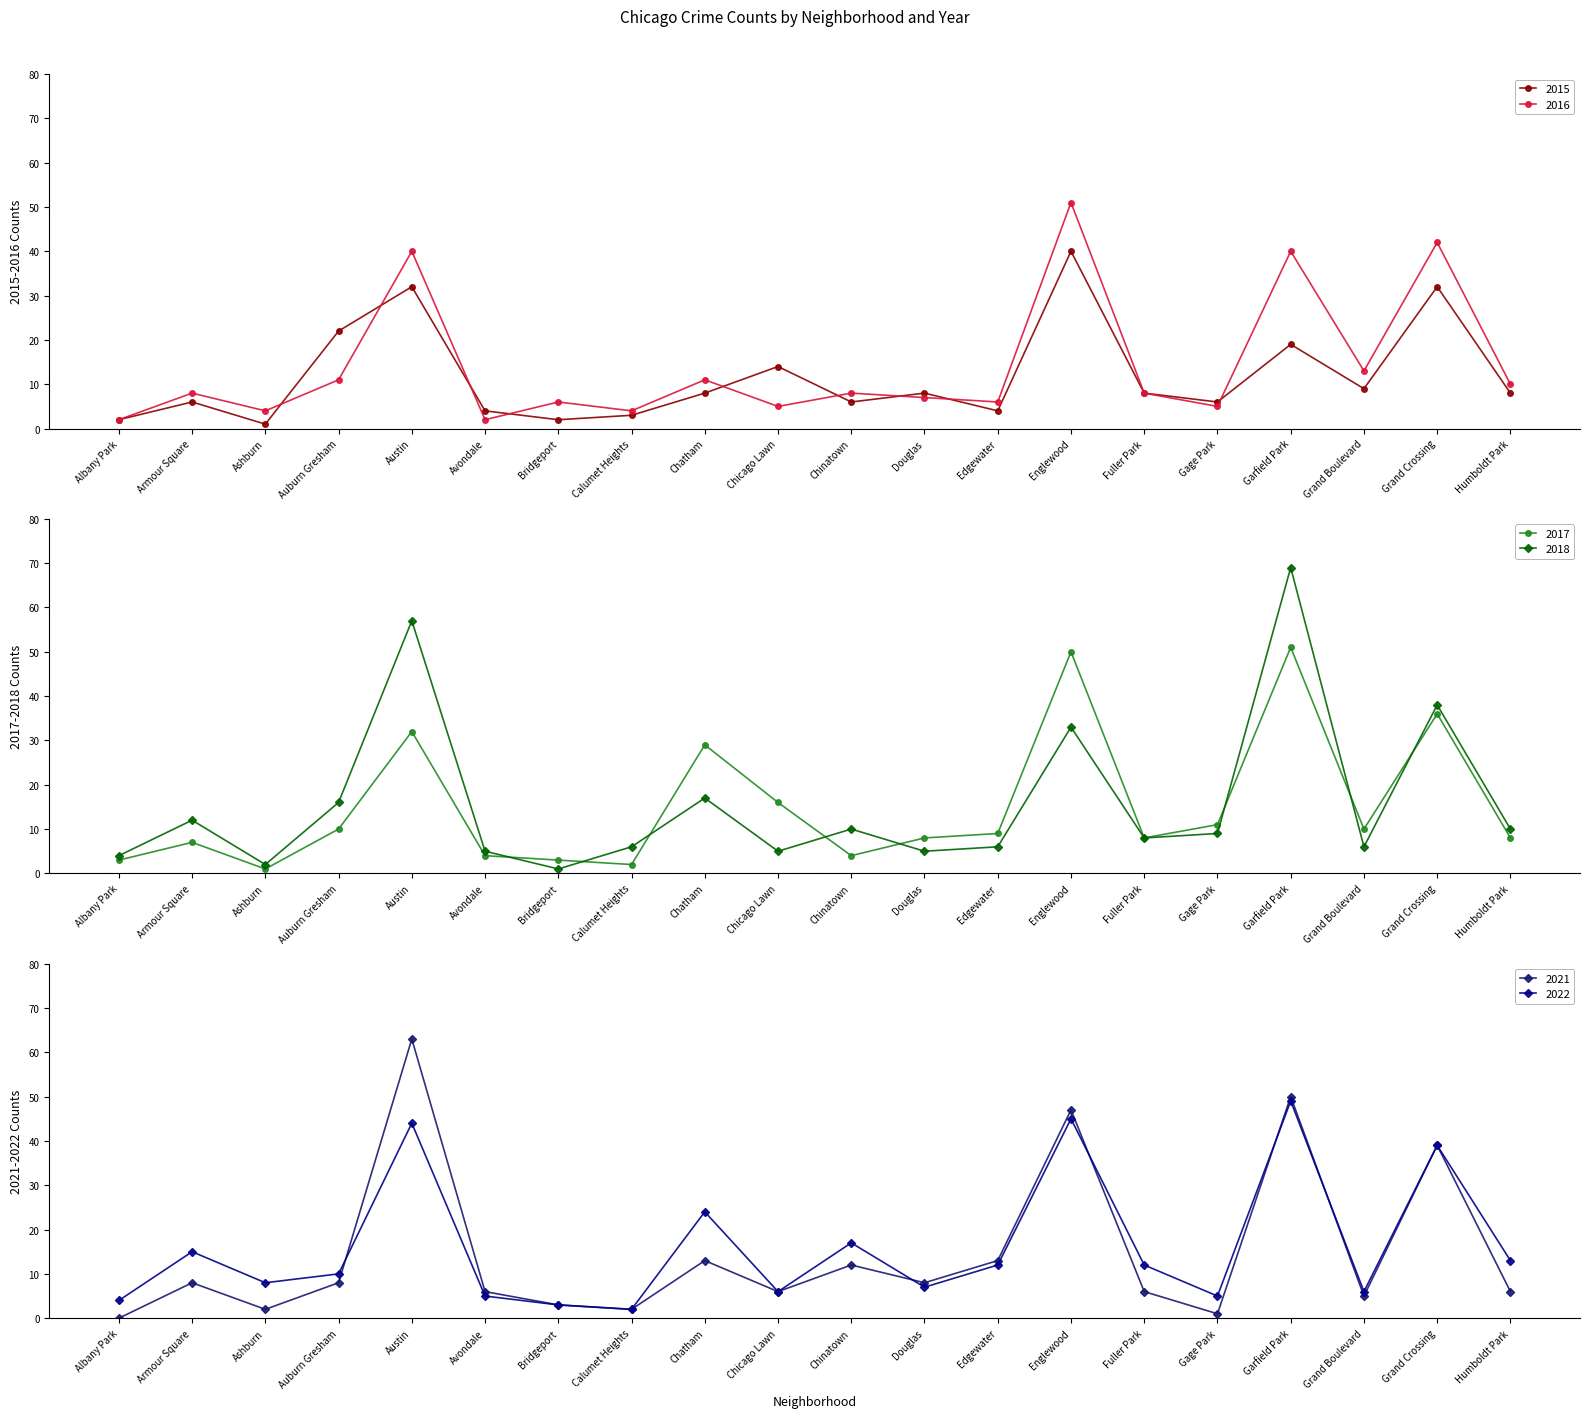

How many times do 2021 and 2015 cross each other?

12